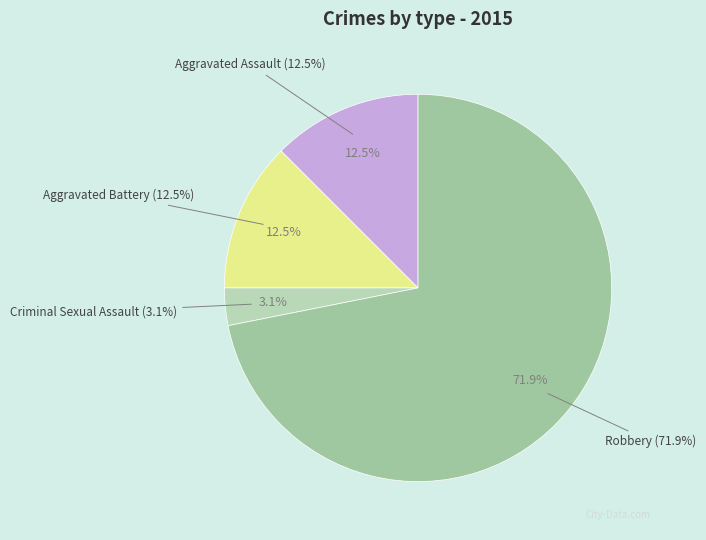

To the nearest percent, what portion does Aggravated Assault represent?

12%